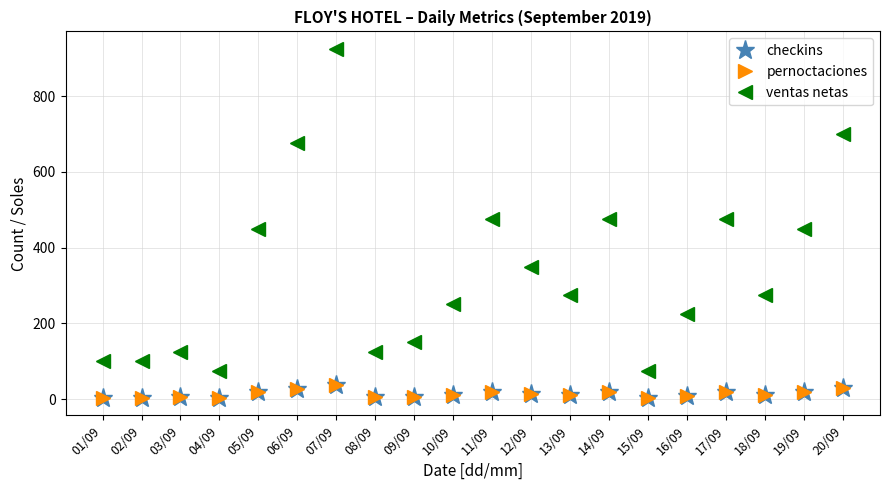

Does the chart have visible grid lines?

Yes